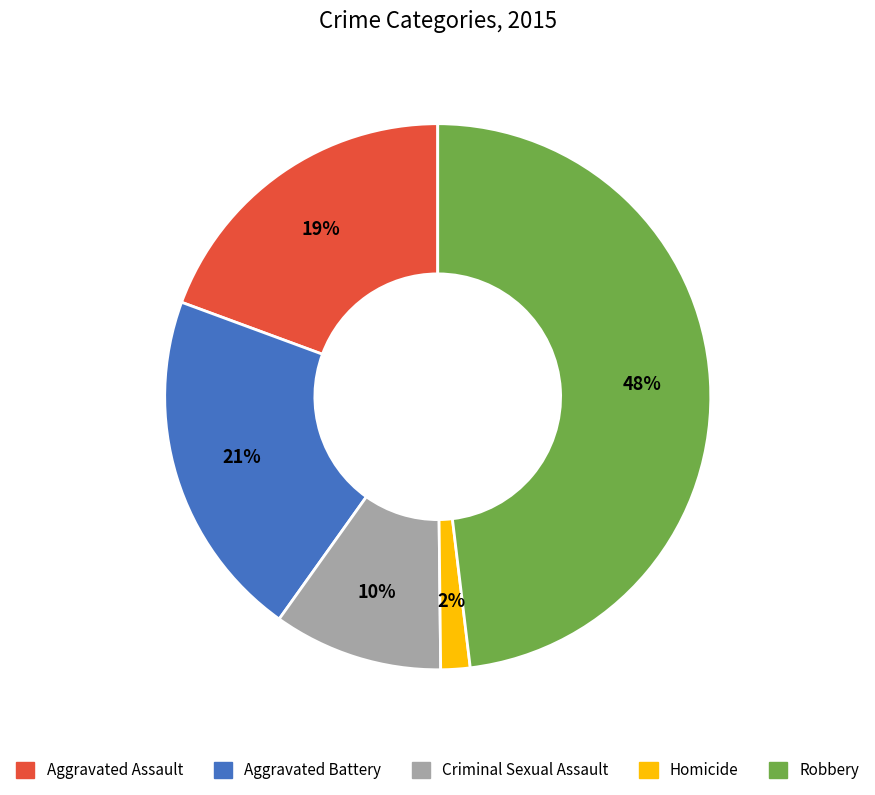

What is the ratio of the value at Robbery to the value at Aggravated Assault?

2.5